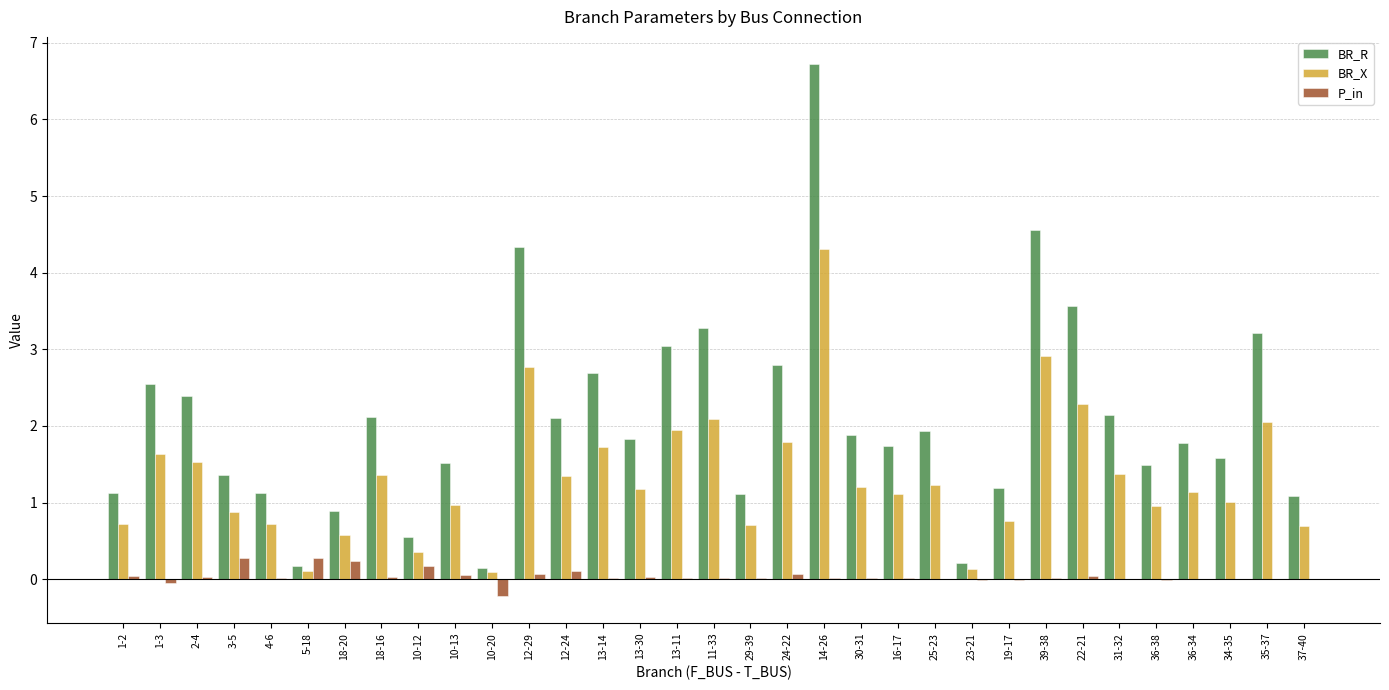

What is the approximate value of BR_X at 2-4?

1.5